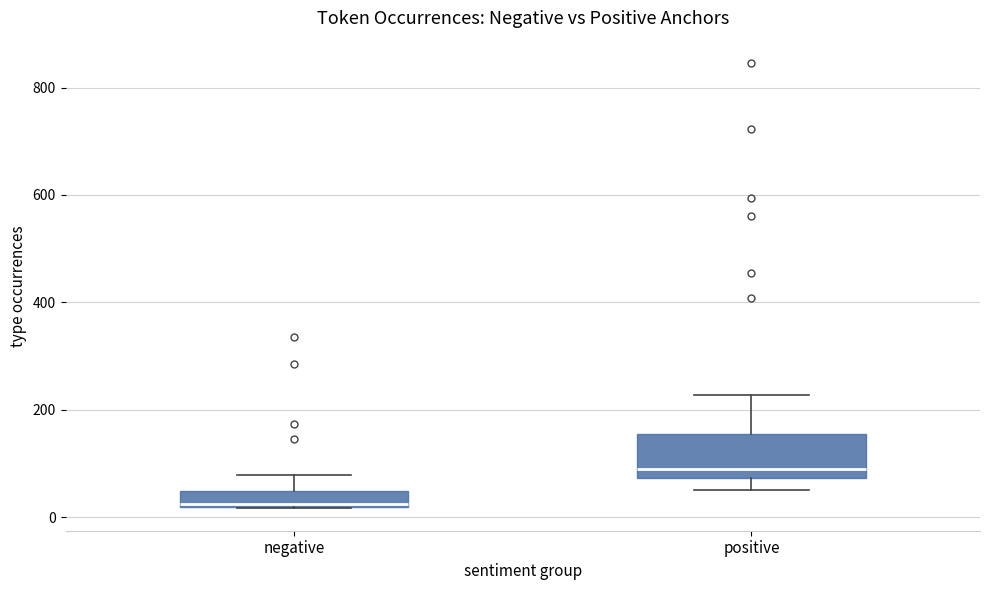

Which box has the highest median line?

positive